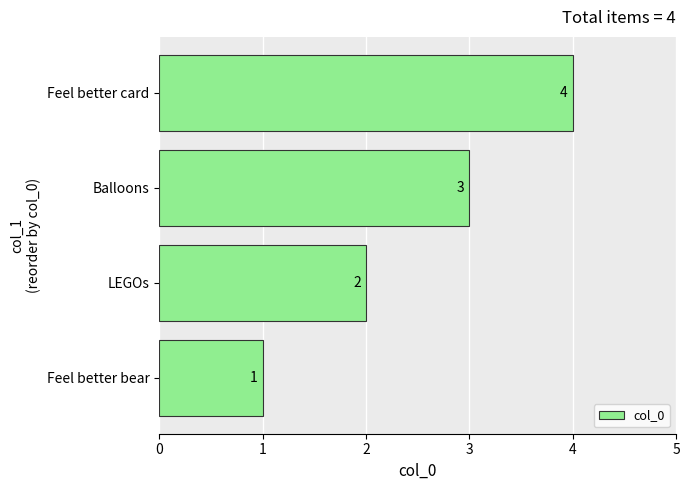

What is the minimum value shown in the chart?

1